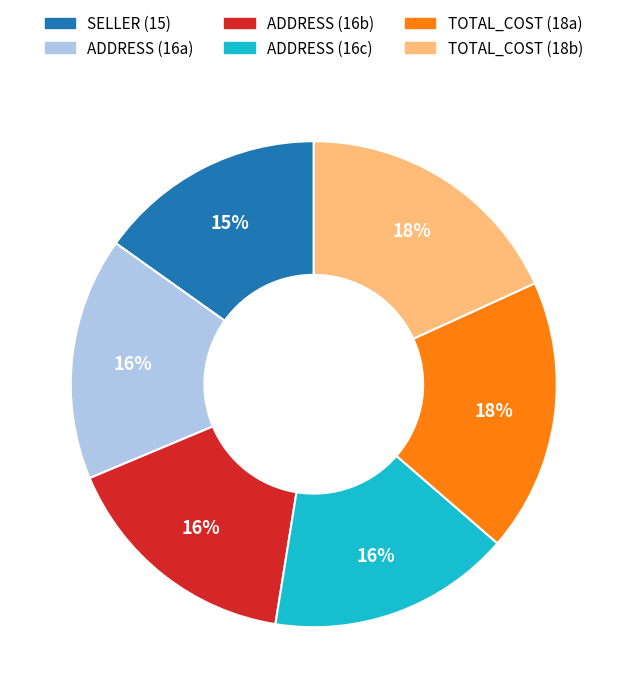

To the nearest percent, what is the average slice percentage?

17%